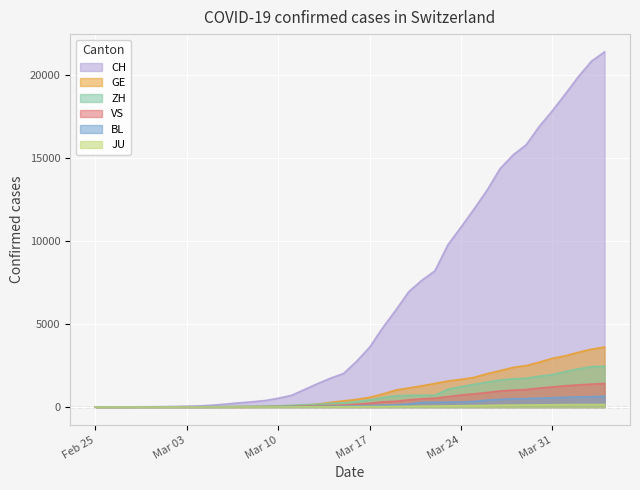

Between 2020-04-04 and 2020-03-04, which is larger?

2020-04-04